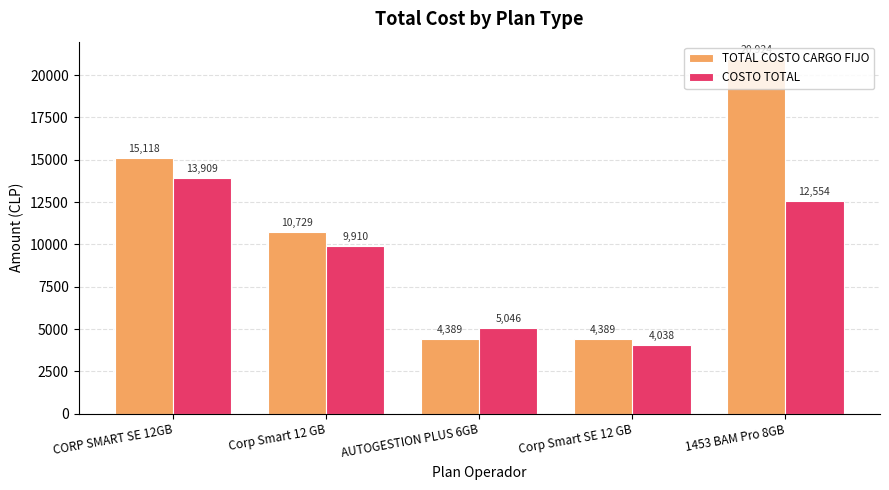

At which label is COSTO TOTAL closest to 8973?

Corp Smart 12 GB